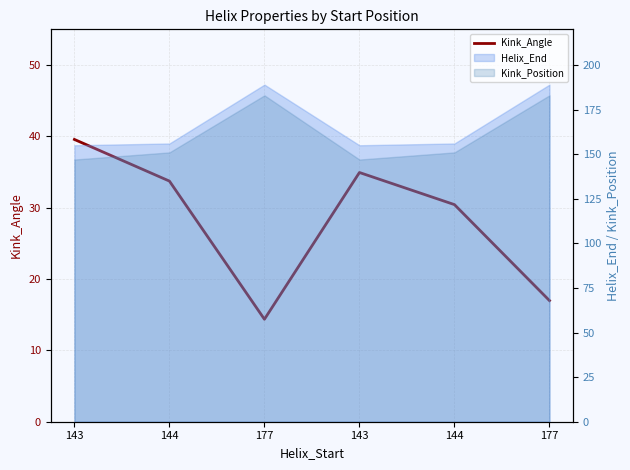

What is the change in value from 177 to 143?

+20.6